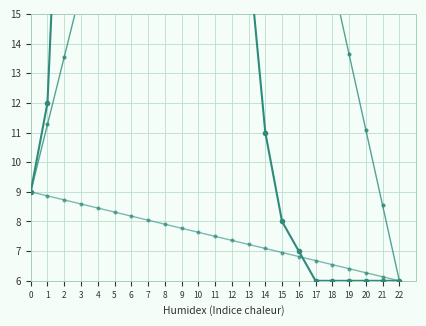

What are all the series names shown in the legend?

value, mid_trend, low_trend